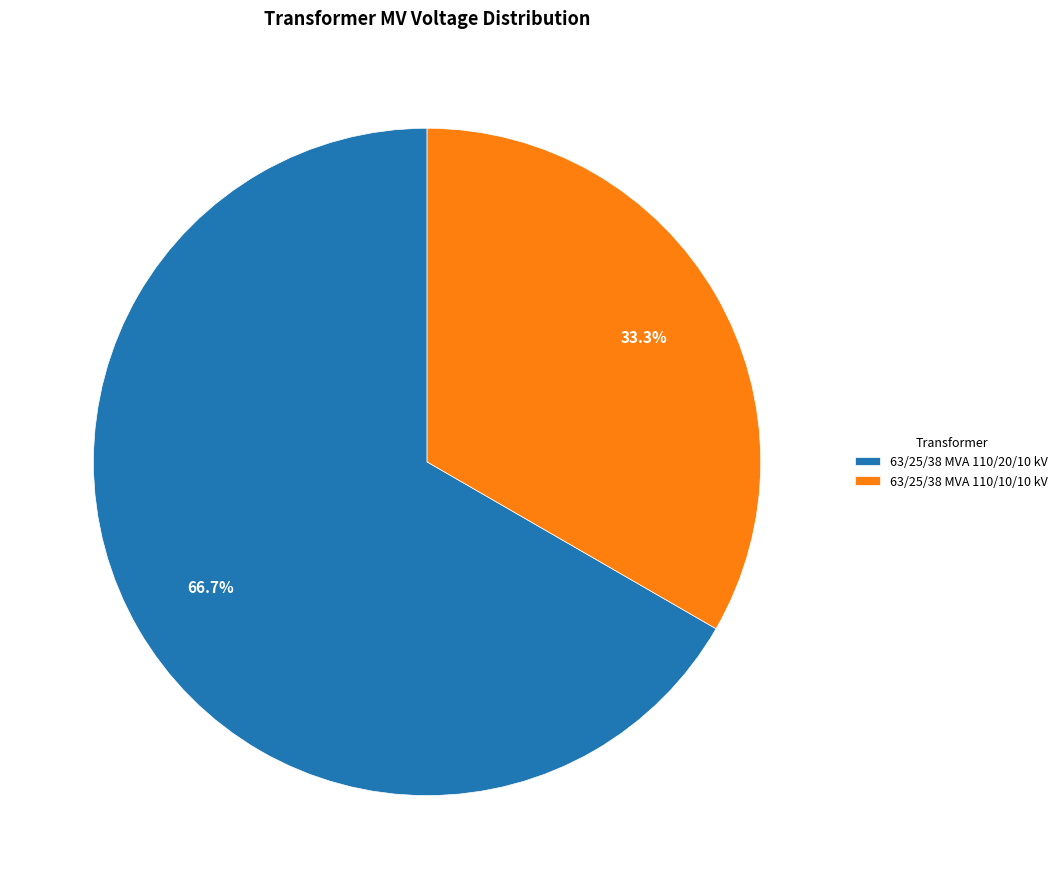

Approximately how many times larger is the value at 63/25/38 MVA 110/20/10 kV compared to 63/25/38 MVA 110/10/10 kV?

2.0